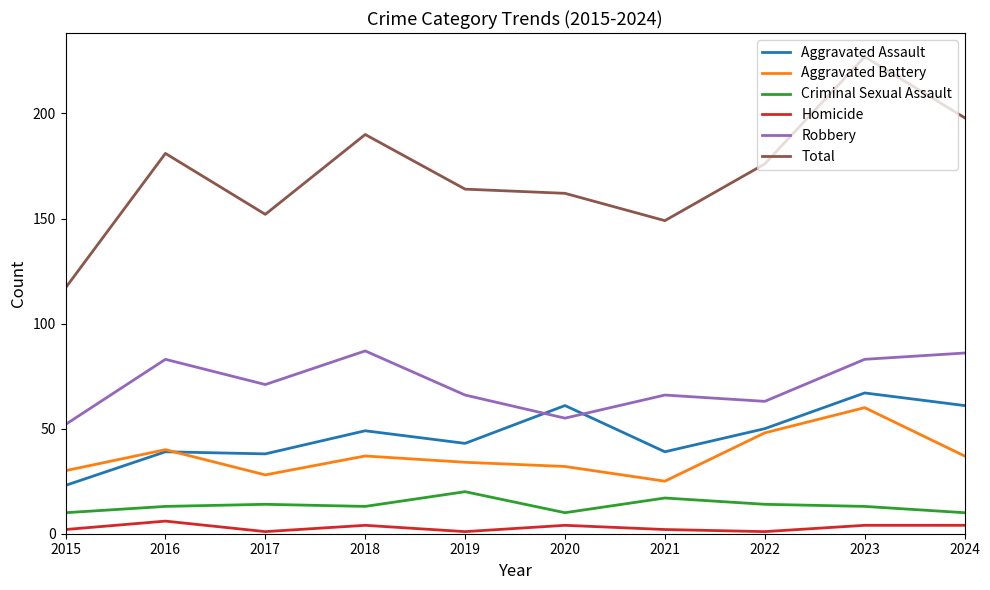

What is the greatest value displayed?

227